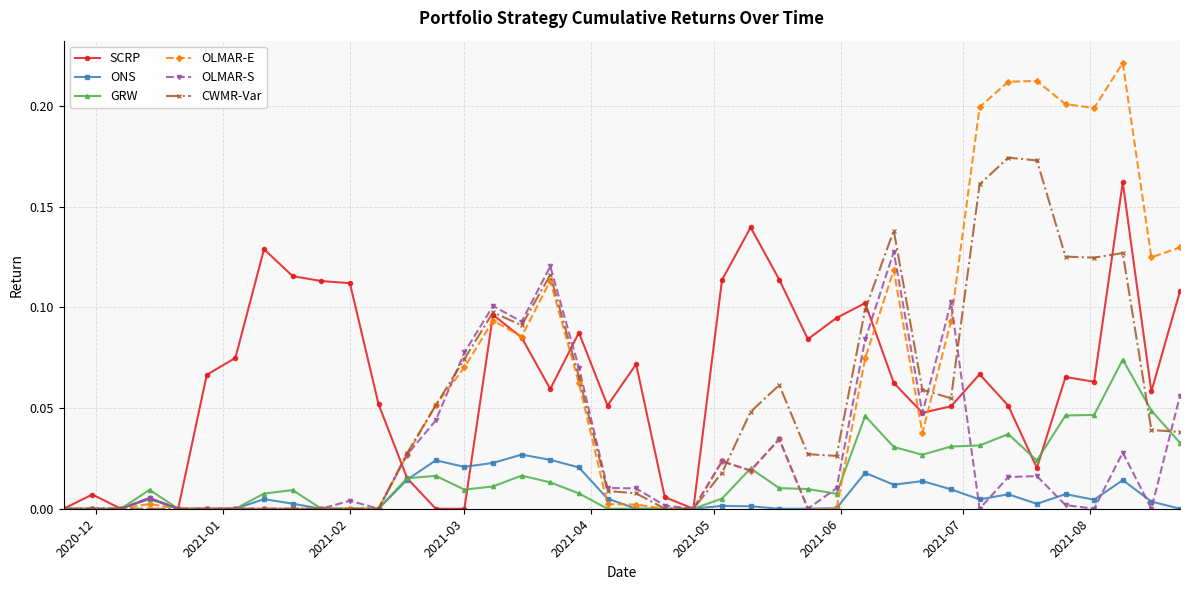

Which series has the largest range (max minus min)?

OLMAR-E